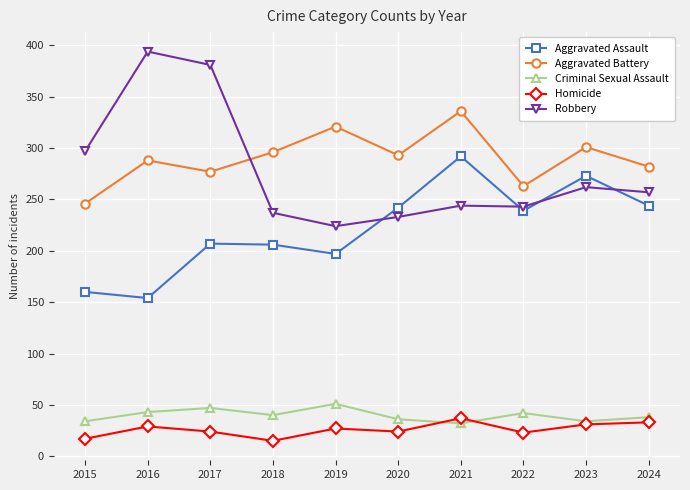

Which series has the largest range (max minus min)?

Robbery